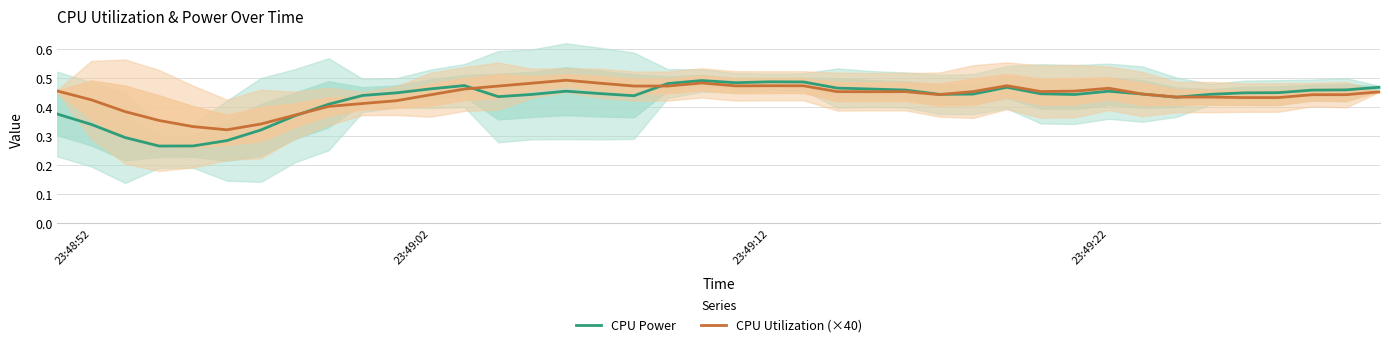

The CPU Power series shows 0.1 at 23:49:02. True or false?

False